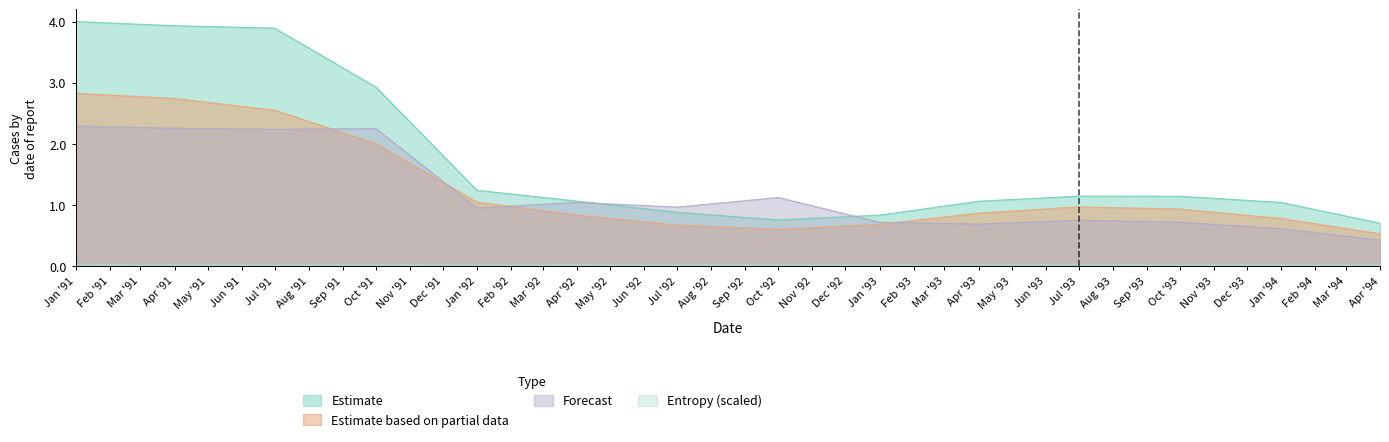

Is the value of Forecast at Apr '94 greater than the value of Estimate based on partial data at Apr '94?

No